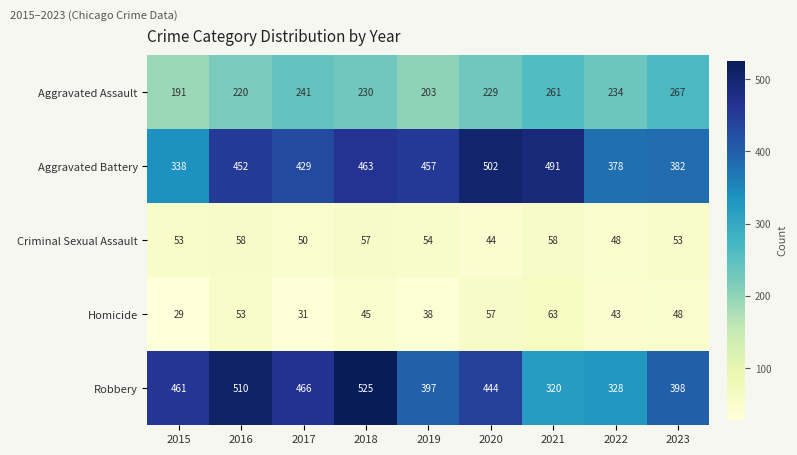

Which label corresponds to the smallest value in the chart?

2015